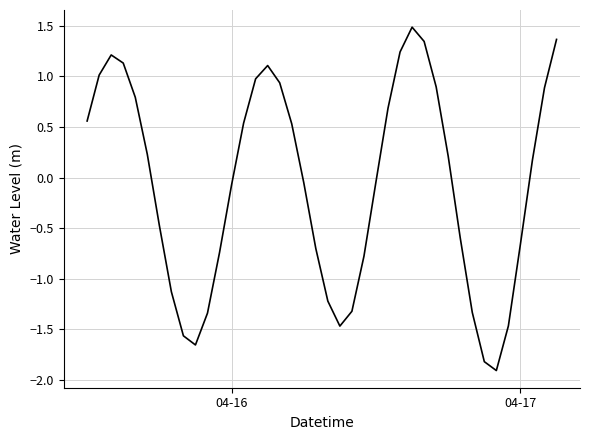

What is the maximum value shown in the chart?

1.5